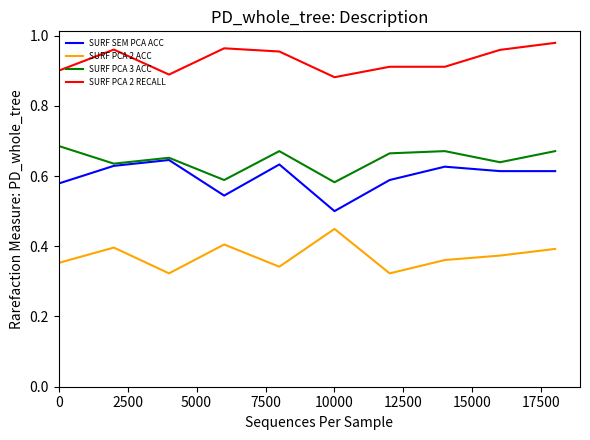

True or false: SURF PCA 2 ACC has more than 0 points higher than both neighbors.

True